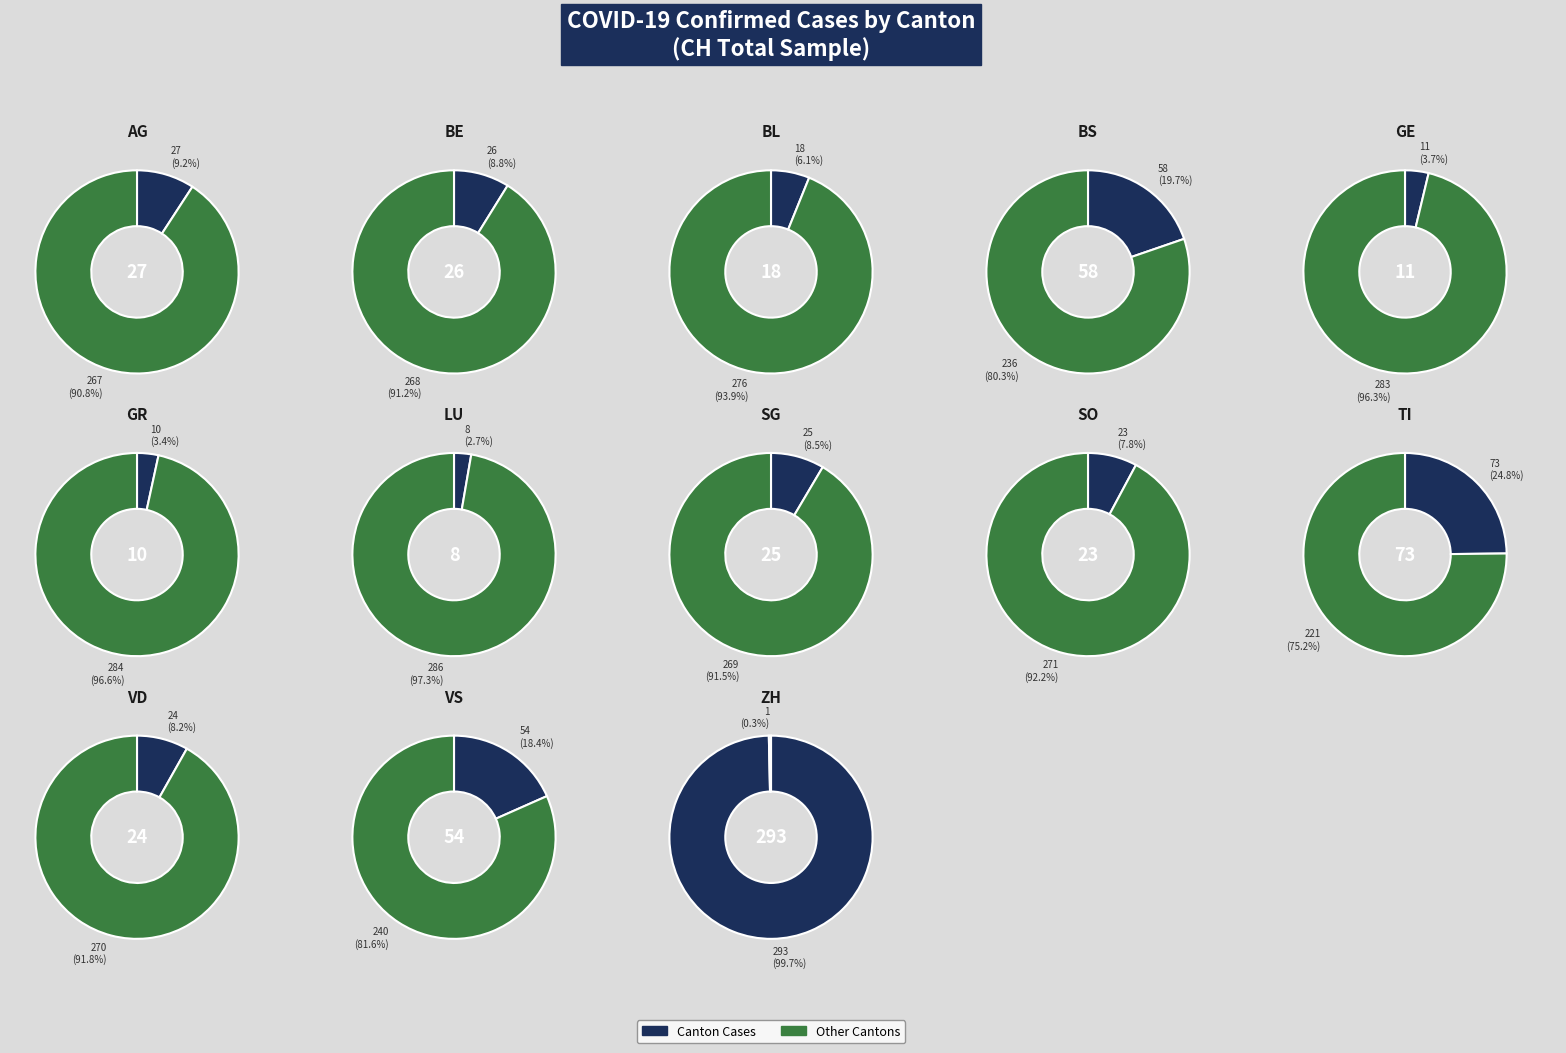

Is the sum of 3 and 9 greater than half?

No